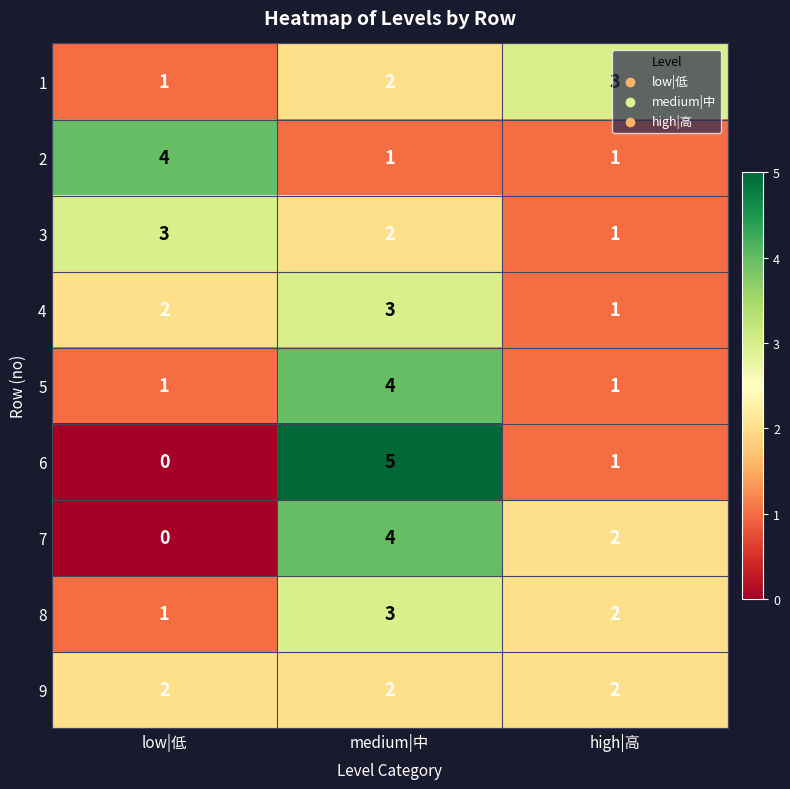

The 4 series shows 0 at high|高. True or false?

False